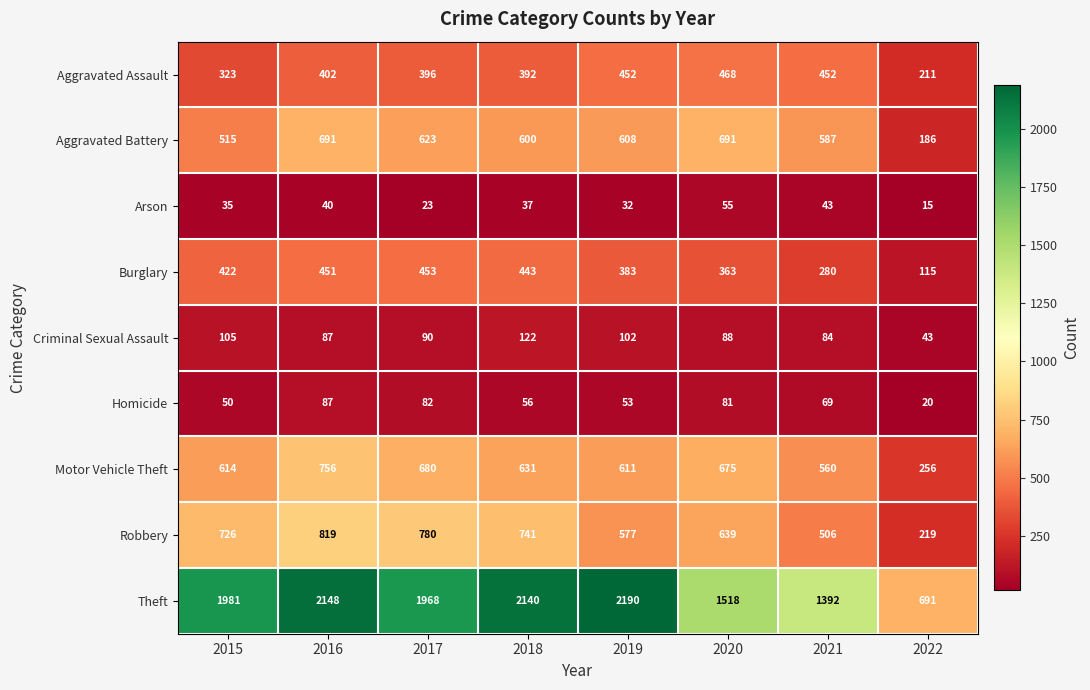

Rank the series by their maximum value, from highest to lowest.

Theft, Robbery, Motor Vehicle Theft, Aggravated Battery, Aggravated Assault, Burglary, Criminal Sexual Assault, Homicide, Arson